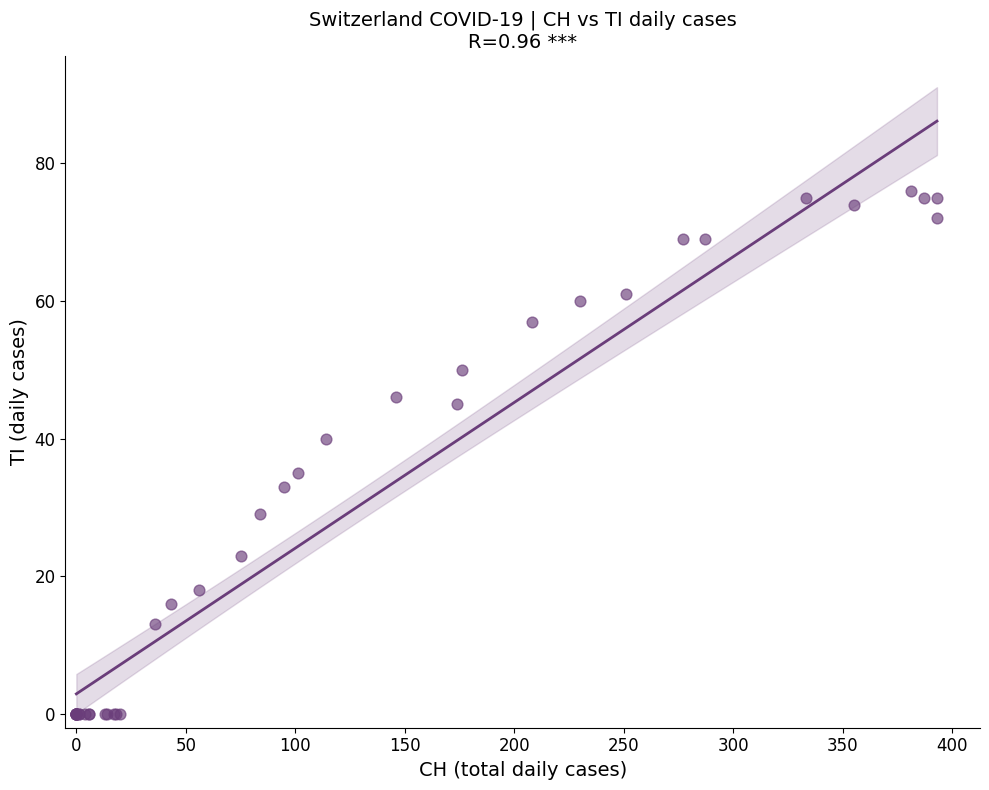

What Y value in the scatter plot is closest to 38?

40